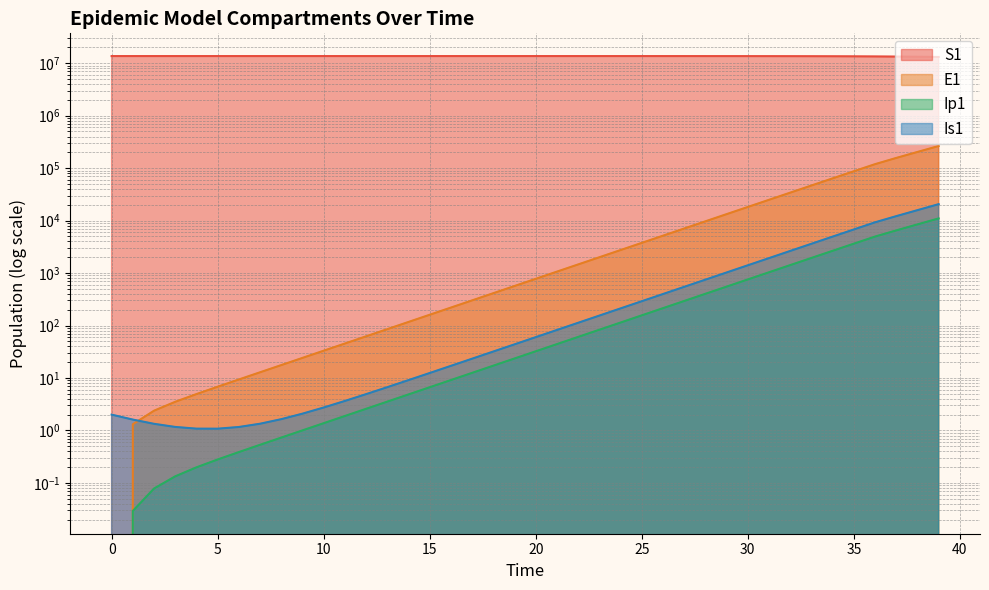

Reading right to left, transcribe all the data shown in this chart.

S1: 13161068.9	13284832.9	13380713.3	13455668.2	13515397.1	13559229.3	13591342.7	13614842.2	13632023.1	13644576.3	13653744.0	13660436.9	13665321.9	13668886.6	13671487.6	13673385.2	13674769.5	13675779.4	13676516.0	13677053.3	13677445.3	13677731.1	13677939.7	13678091.8	13678202.7	13678283.6	13678342.6	13678385.7	13678417.1	13678440.0	13678456.7	13678468.9	13678477.7	13678484.2	13678489.0	13678492.4	13678495.0	13678496.9	13678498.5	13678500.0
E1: 263687.3	203391.4	156393.4	118958.8	87166.2	63791.4	46642.5	34081.2	24890.7	18172.1	13263.6	9679.1	7062.3	5152.5	3758.9	2742.0	2000.2	1459.0	1064.2	776.3	566.2	413.0	301.2	219.7	160.3	116.9	85.3	62.2	45.4	33.1	24.1	17.6	12.8	9.4	6.8	4.9	3.5	2.4	1.3	0.0
Ip1: 10997.3	8465.1	6500.8	4957.5	3629.4	2654.4	1939.9	1417.0	1034.6	755.2	551.1	402.1	293.4	214.0	156.1	113.9	83.1	60.6	44.2	32.2	23.5	17.2	12.5	9.1	6.7	4.9	3.5	2.6	1.9	1.4	1.0	0.7	0.5	0.4	0.3	0.2	0.1	0.1	0.0	0.0
Is1: 20562.4	15807.0	12150.2	9264.9	6773.5	4948.9	3614.1	2638.5	1925.7	1405.3	1025.3	748.1	545.7	398.1	290.4	211.8	154.5	112.7	82.2	60.0	43.8	31.9	23.3	17.0	12.4	9.1	6.7	4.9	3.6	2.7	2.1	1.6	1.3	1.2	1.1	1.1	1.2	1.3	1.6	2.0